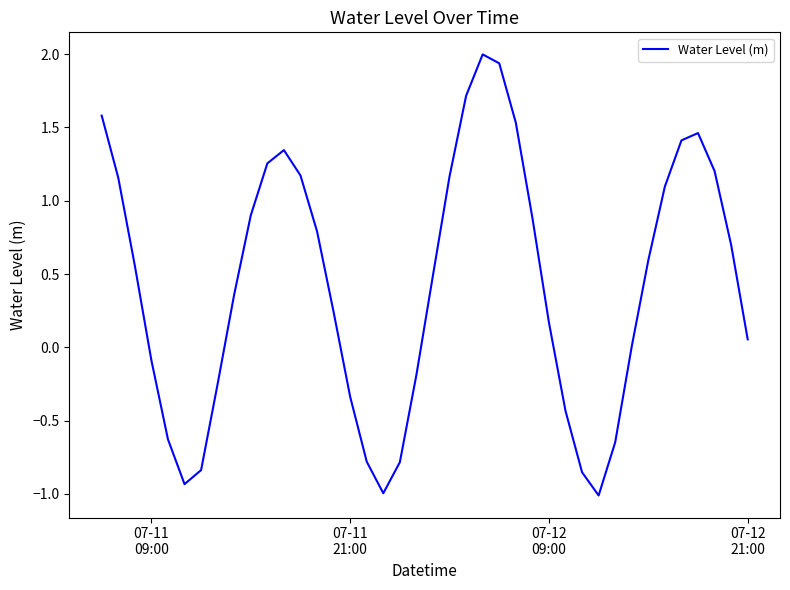

What is the minimum value shown in the chart?

-1.0